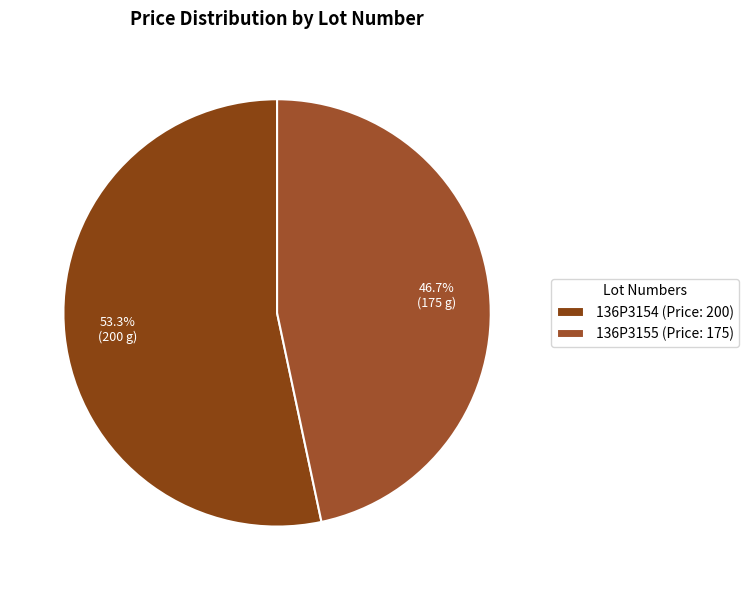

Which category accounts for the majority?

136P3154